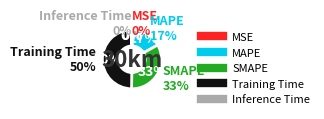

Is there any slice that represents more than half of the pie?

No